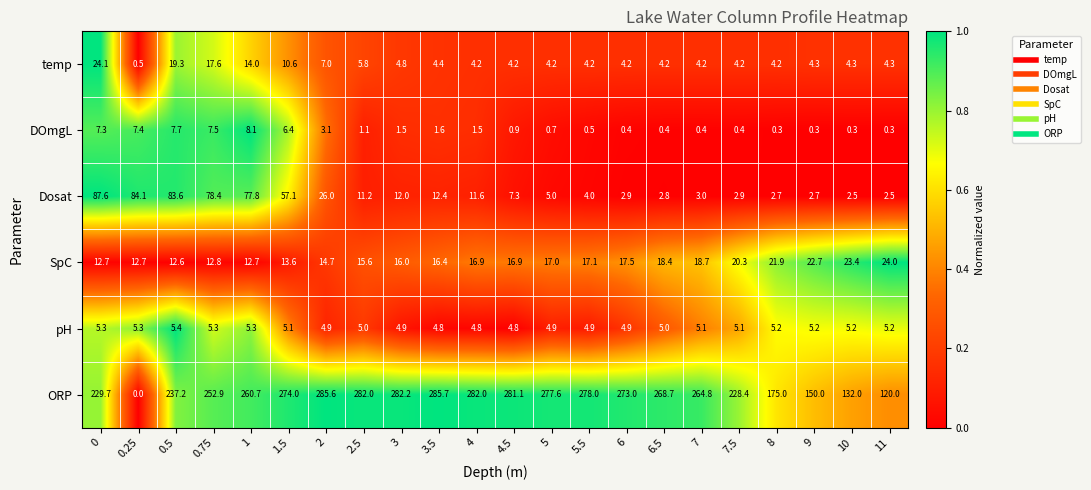

Where is temp nearest to the value 12?

1.5